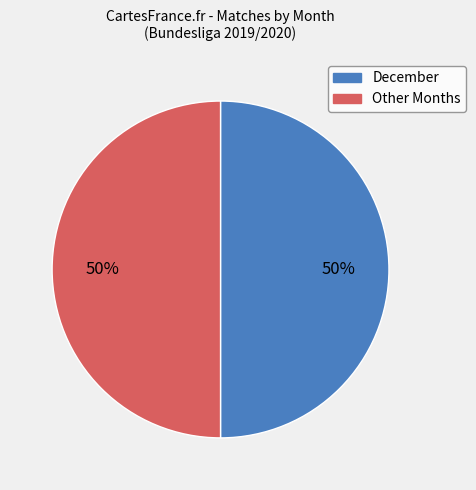

To the nearest percent, what is the average slice percentage?

50%